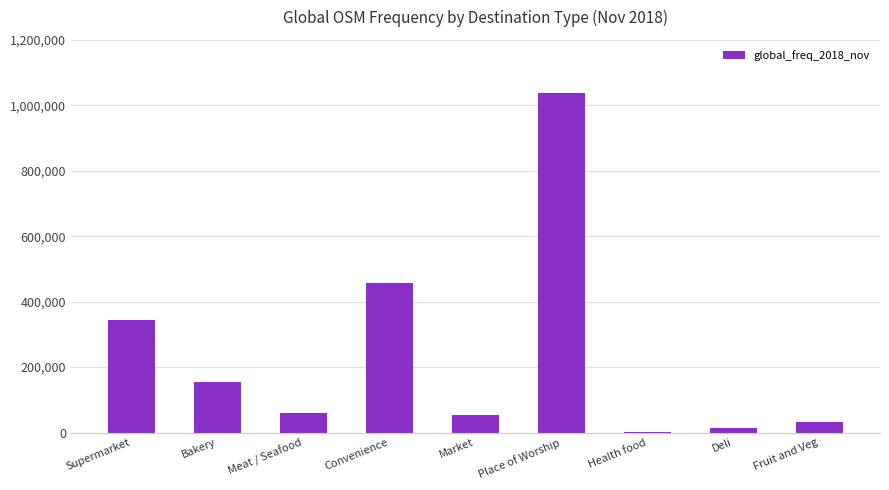

What is the ratio of the value at Convenience to the value at Bakery?

3.0